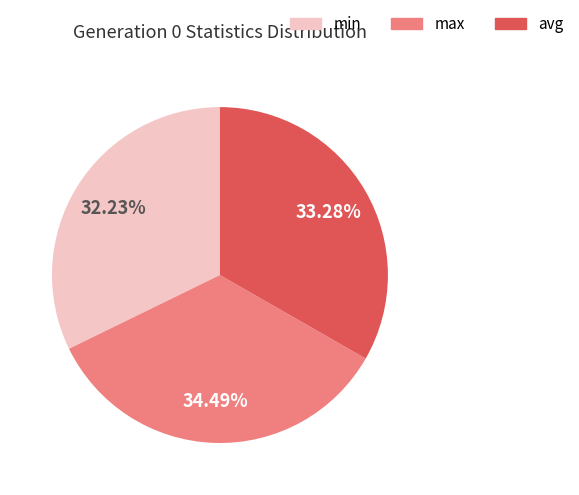

Is there a majority slice in this chart?

No